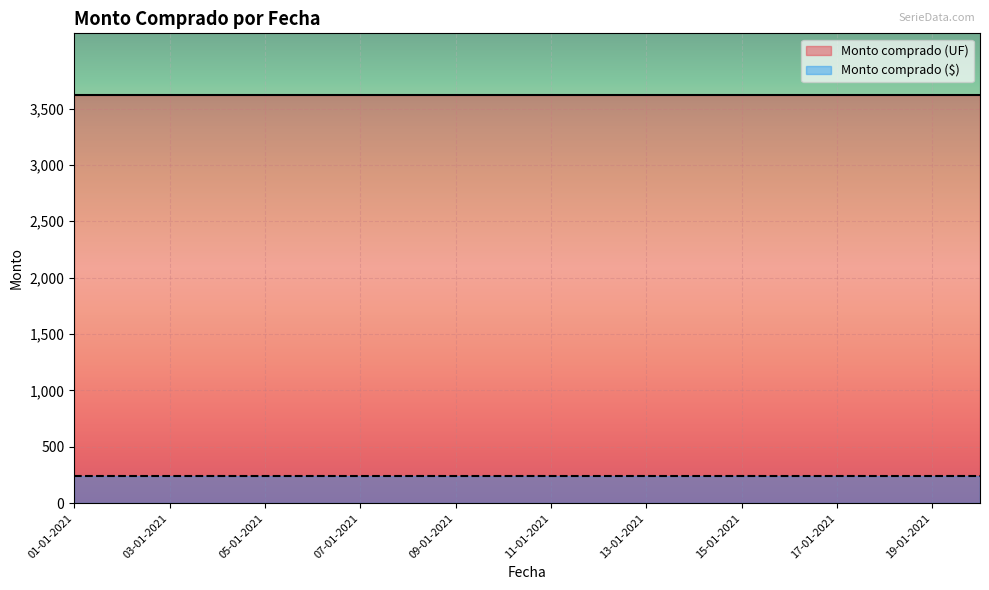

Count the number of data series in this chart.

2